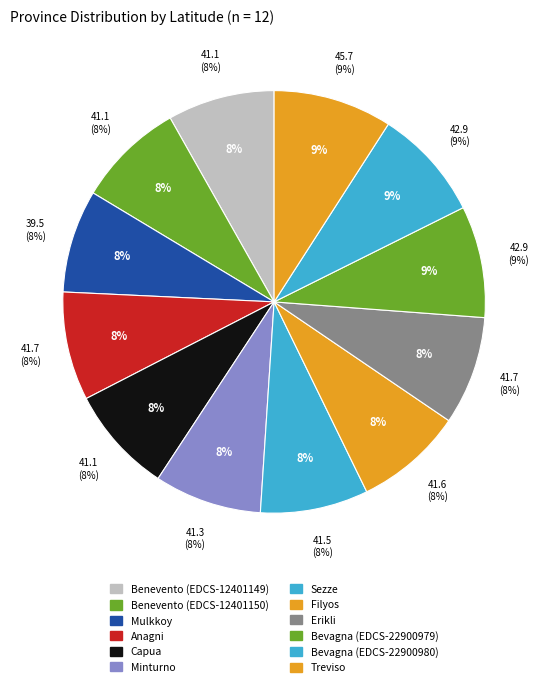

Is there a majority slice in this chart?

No